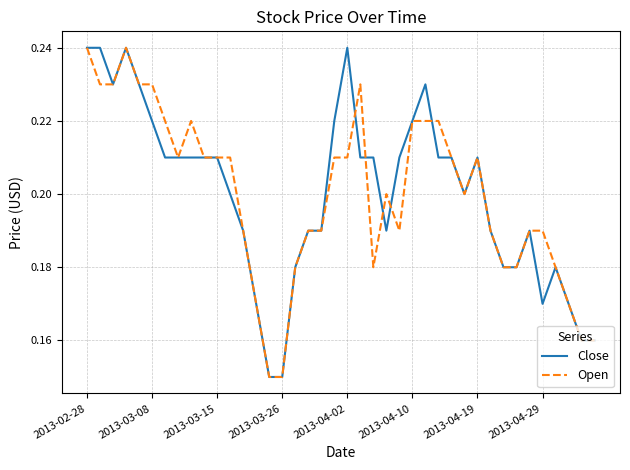

What is the average value of the Close series?

0.2